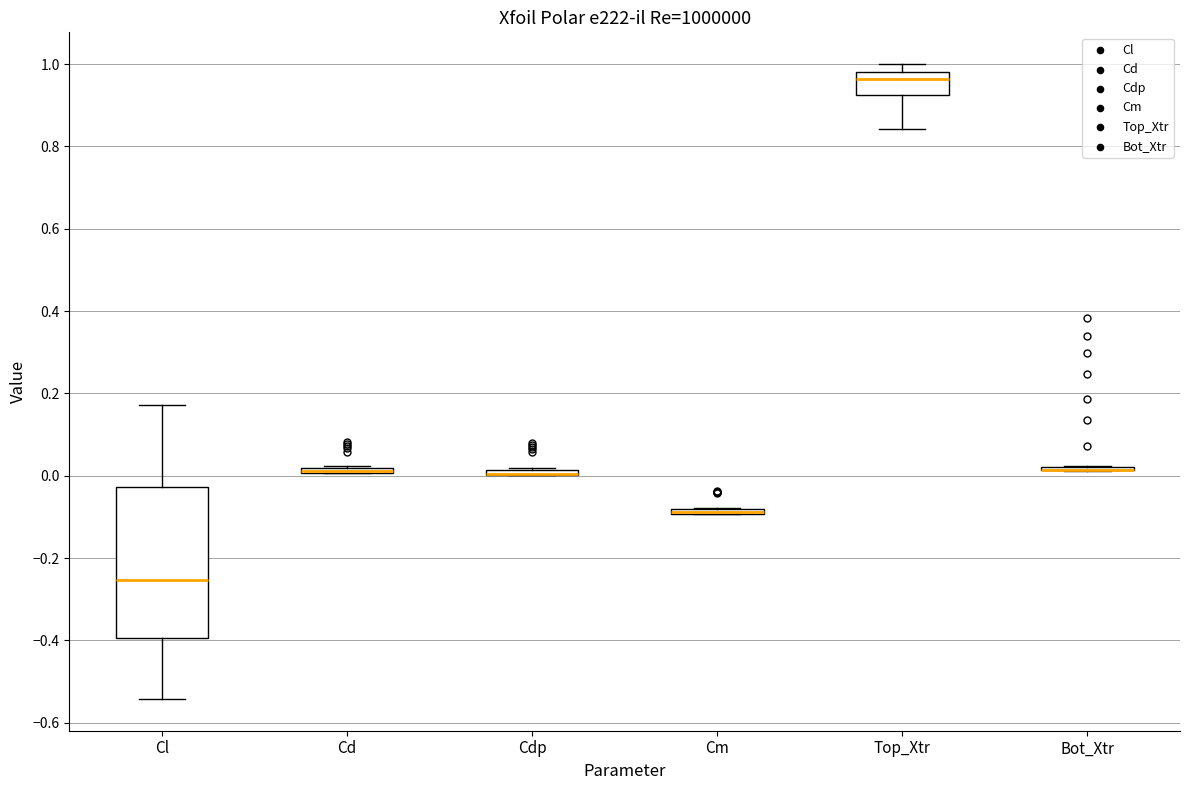

Where is the upper edge of the box for Cd on the y-axis? The values are not printed on the chart, so give them approximately, as read against the axis.

0.02